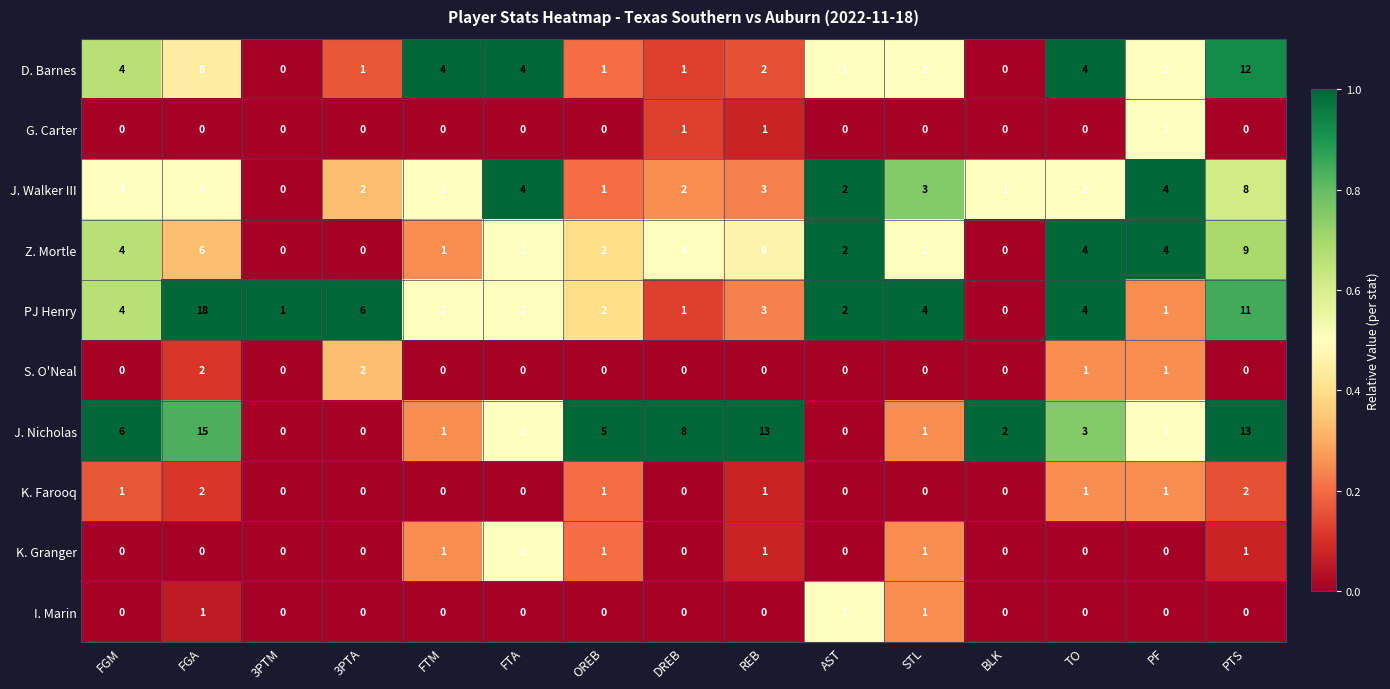

What is the greatest value displayed?

18